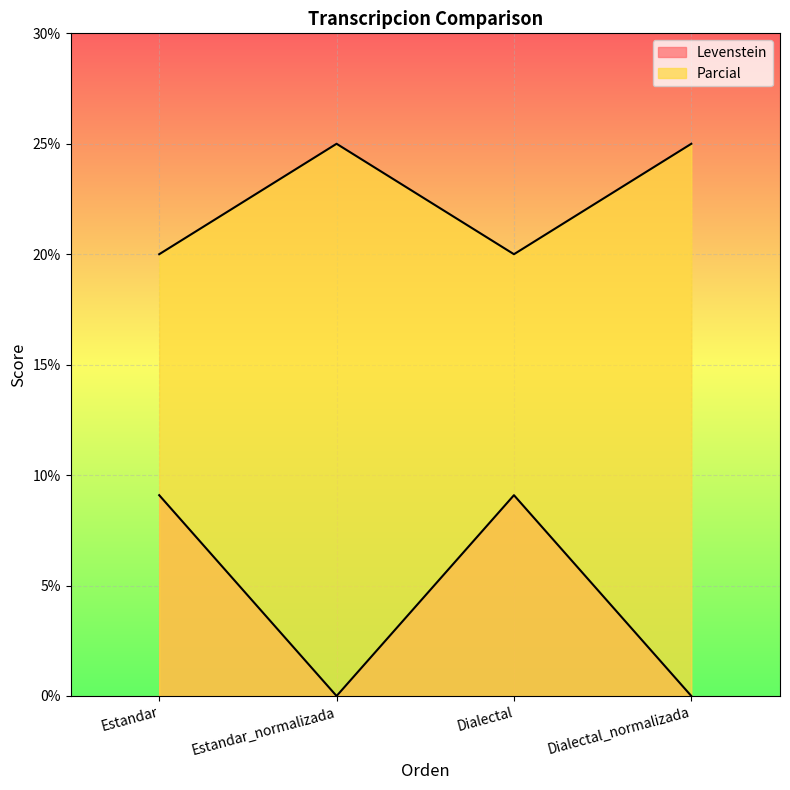

Is the value of Parcial at Estandar greater than the value of Levenstein at Dialectal_normalizada?

Yes